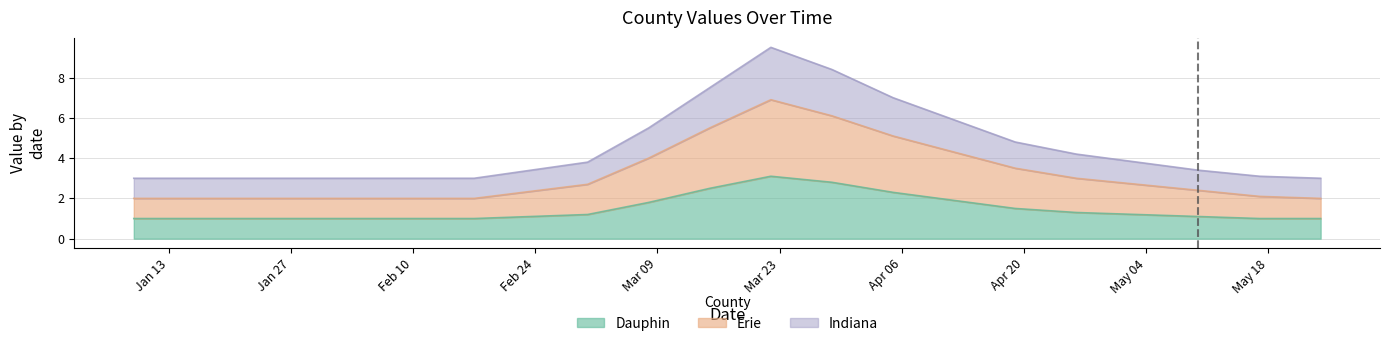

What is the lowest value of the Dauphin series?

1.0